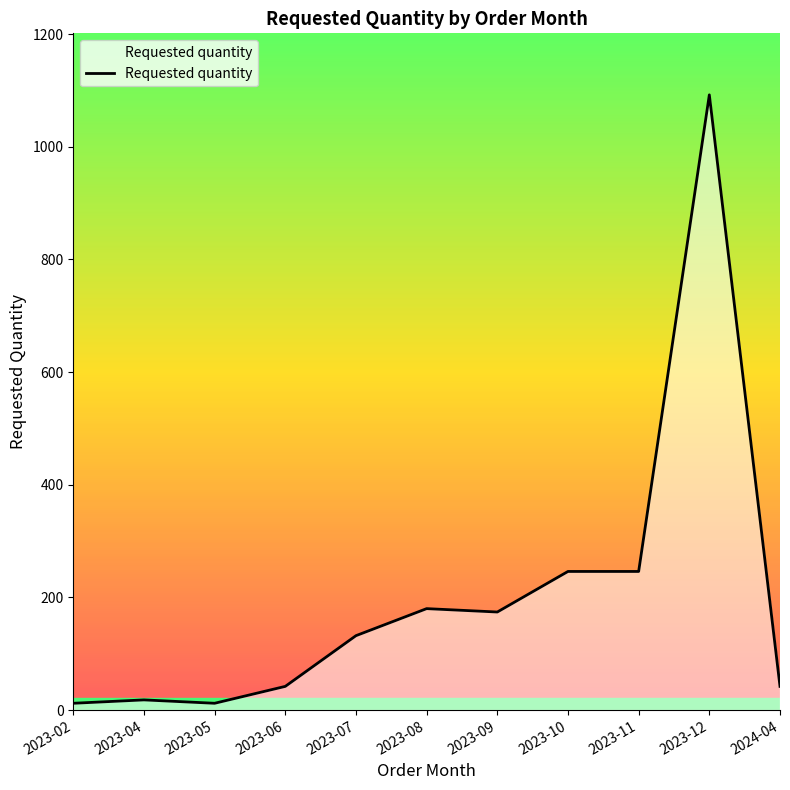

What position from the right is 2023-02?

11